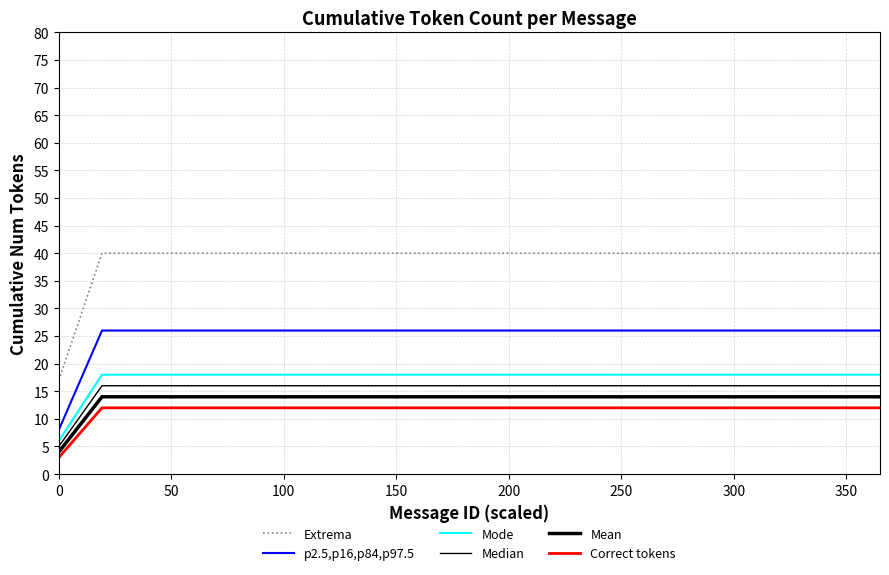

How many lines are shown in the chart?

6